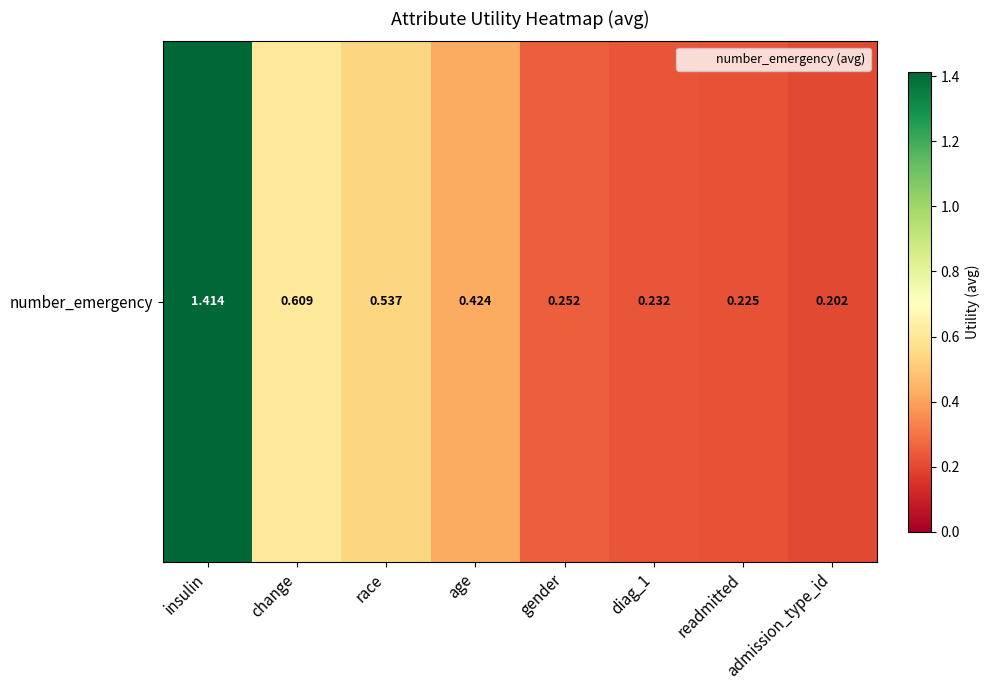

What is the minimum value shown in the chart?

0.2